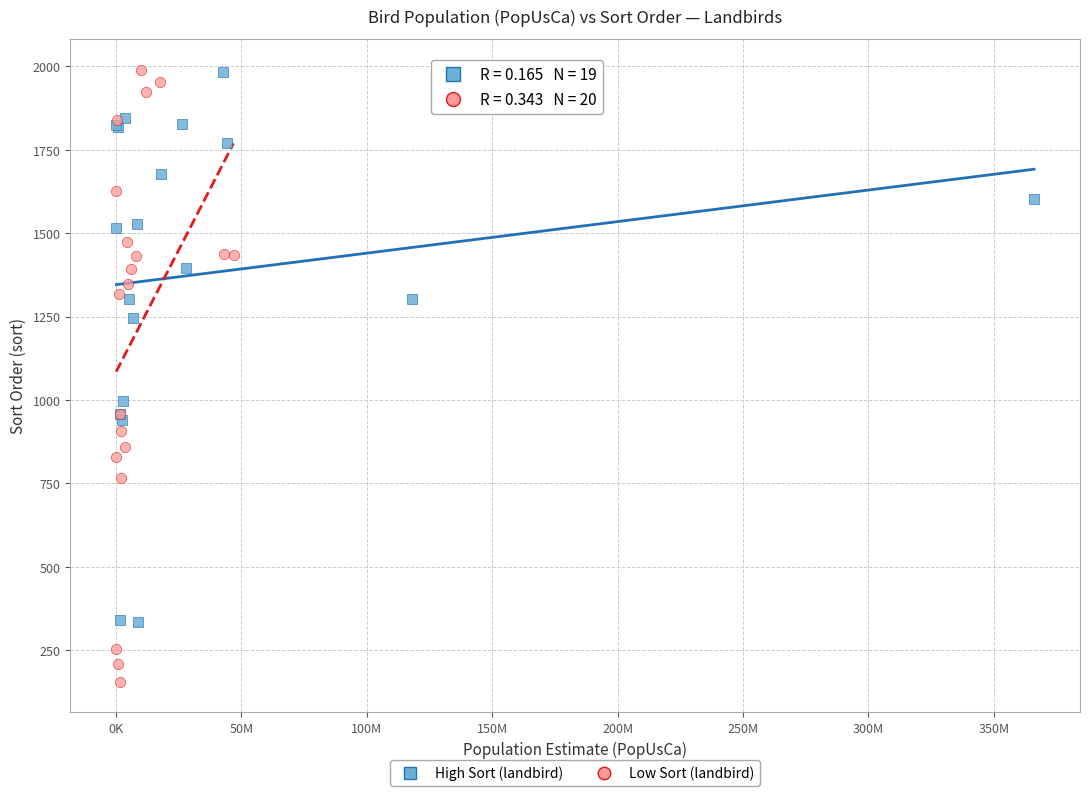

Which series reaches the minimum Y coordinate?

Low Sort (landbird)